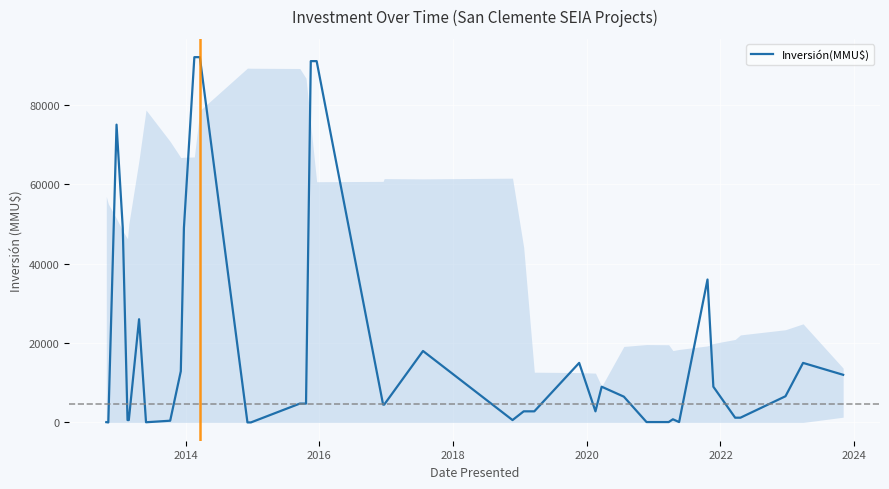

What is the maximum value shown in the chart?

92000